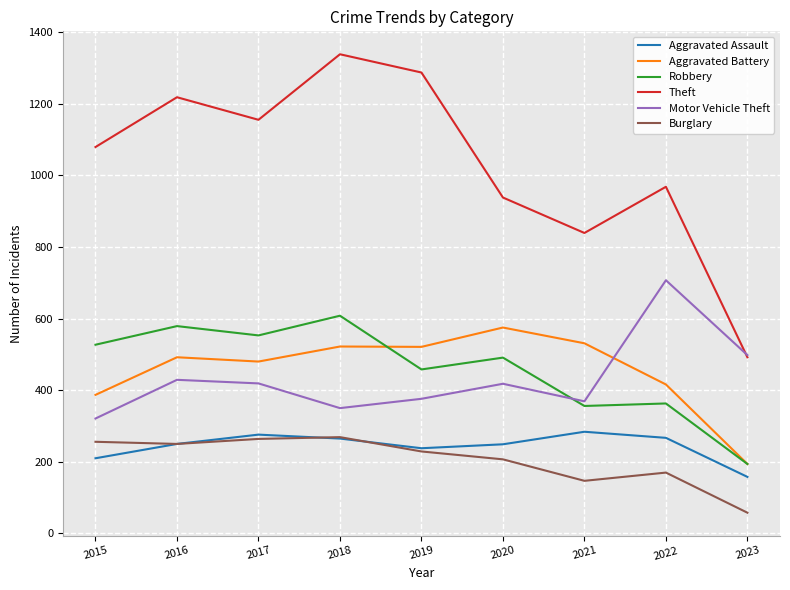

Count the number of data series in this chart.

6